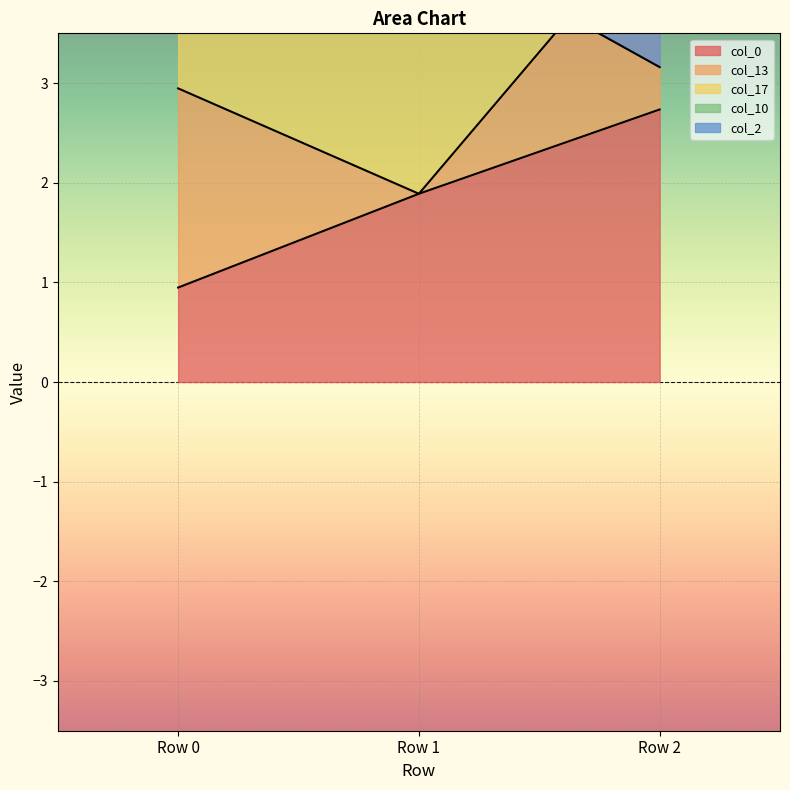

Does the chart display data point markers on the line(s)?

No